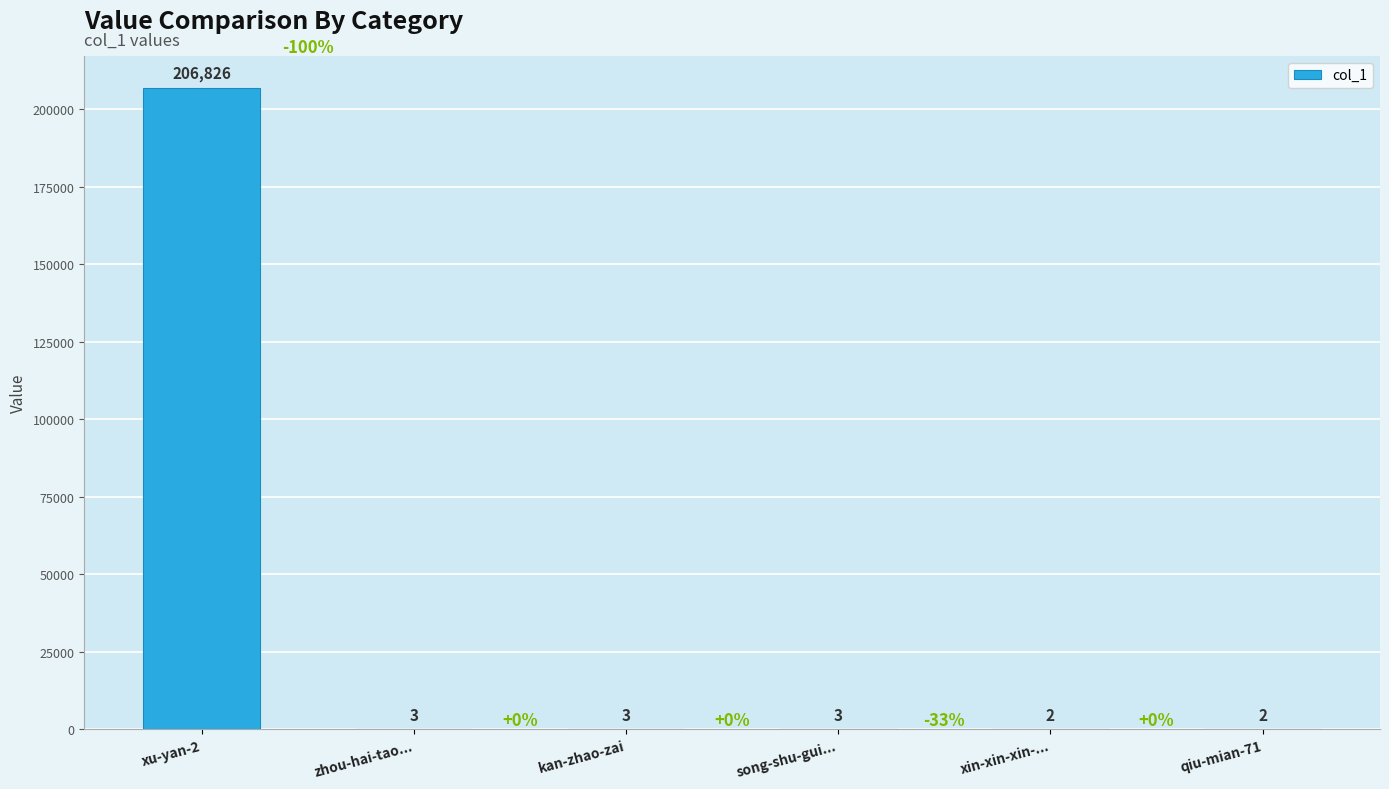

Which has a higher value, kan-zhao-zai or xu-yan-2?

xu-yan-2